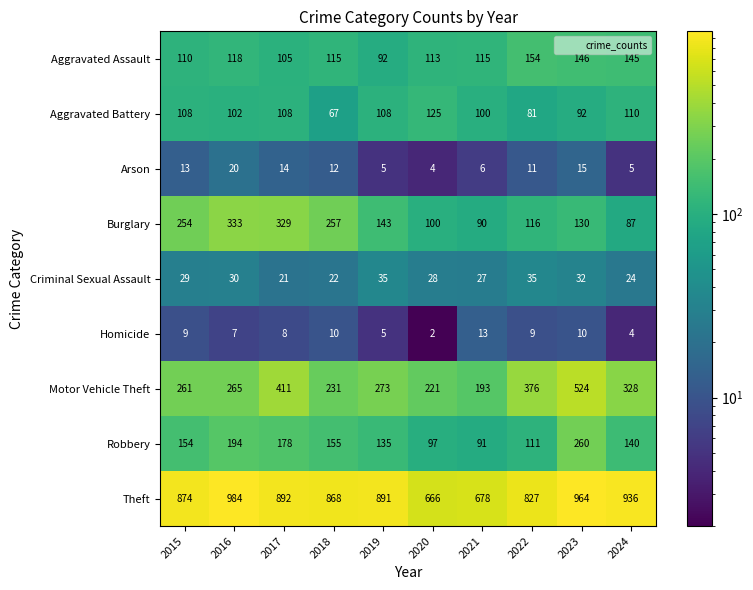

Where is Criminal Sexual Assault nearest to the value 28?

2020